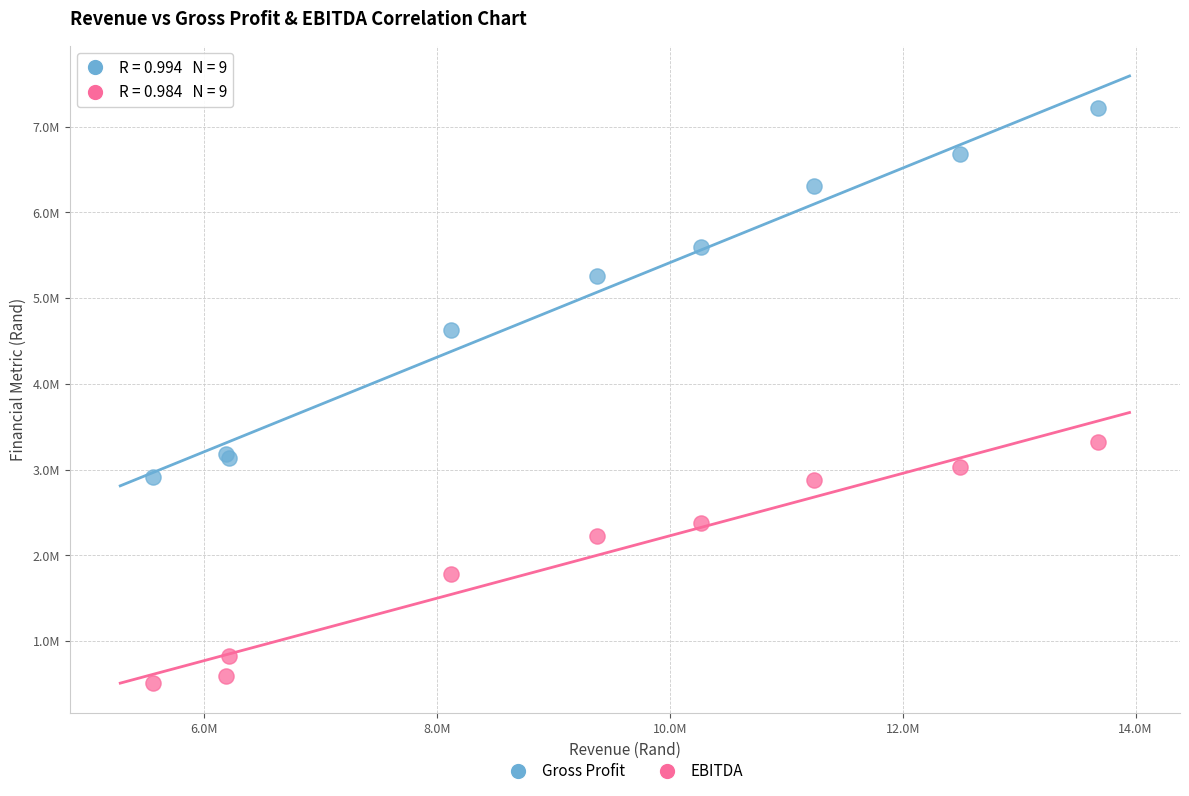

Which series reaches the minimum Y coordinate?

EBITDA